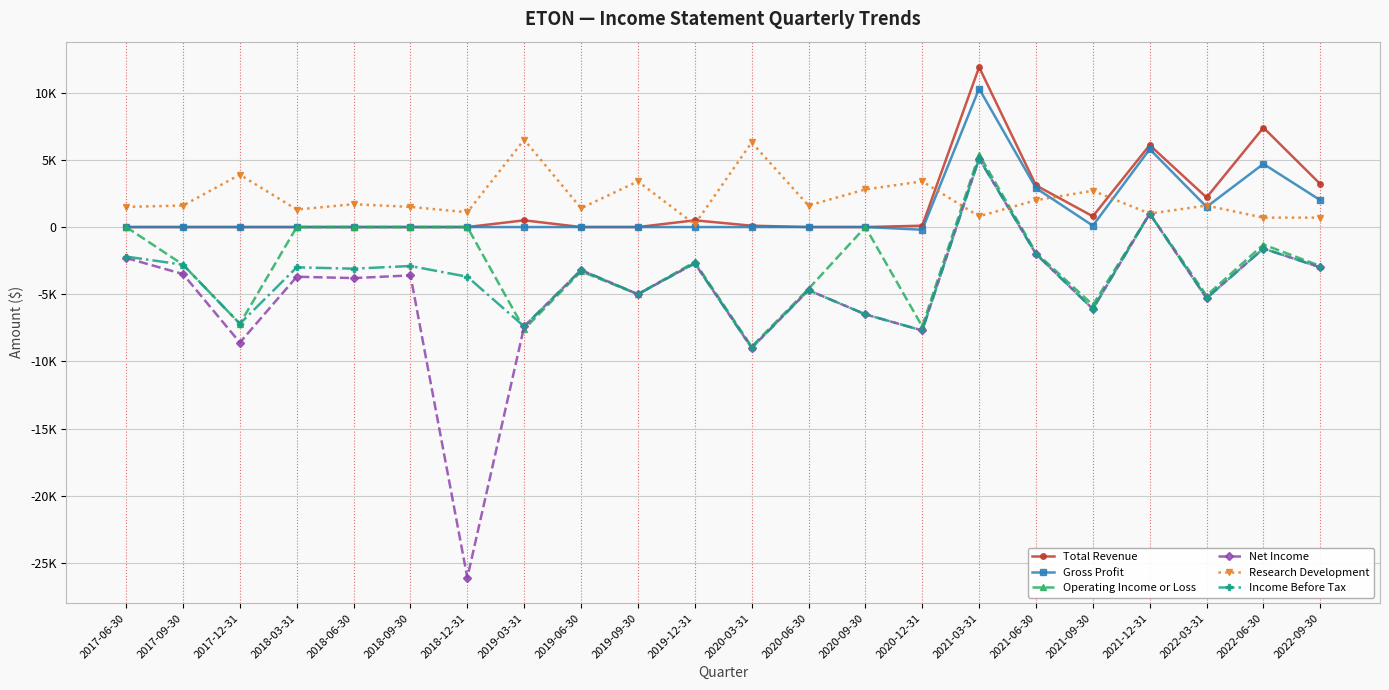

What is the approximate value of Research Development at 2021-06-30?

2000